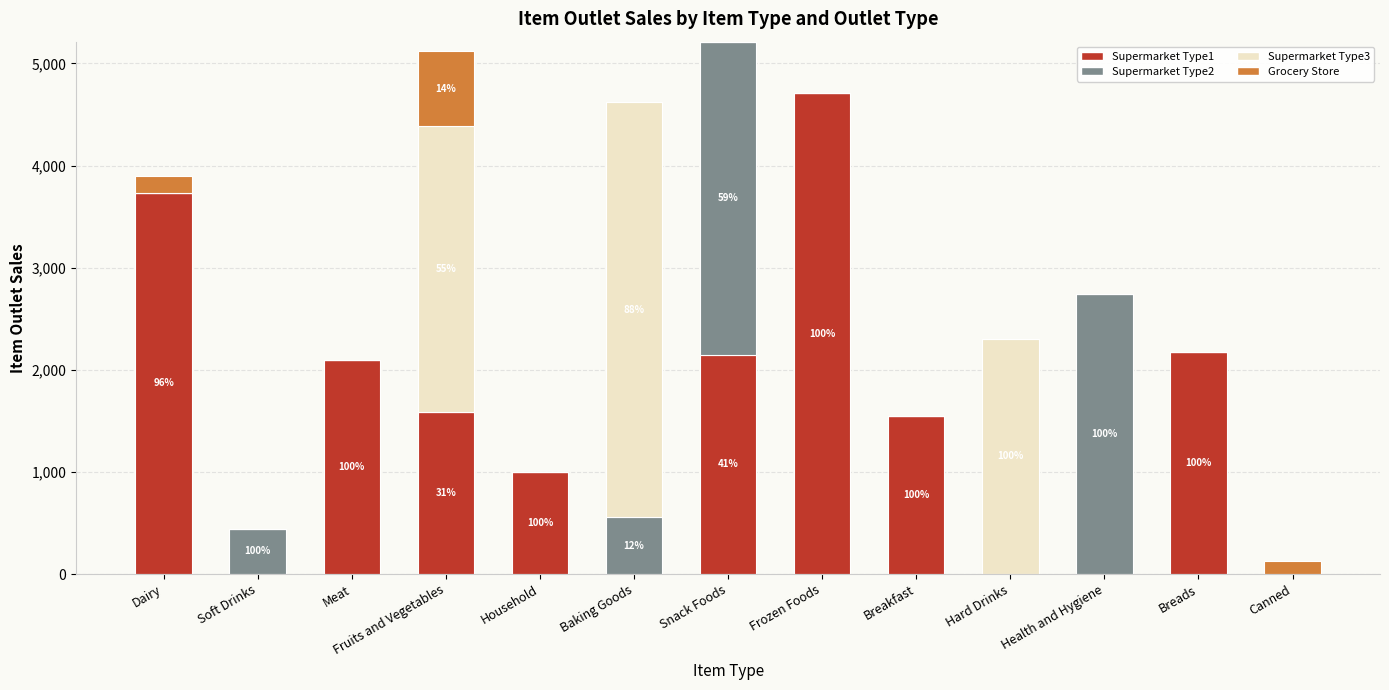

What are all the series names shown in the legend?

Supermarket Type1, Supermarket Type2, Supermarket Type3, Grocery Store